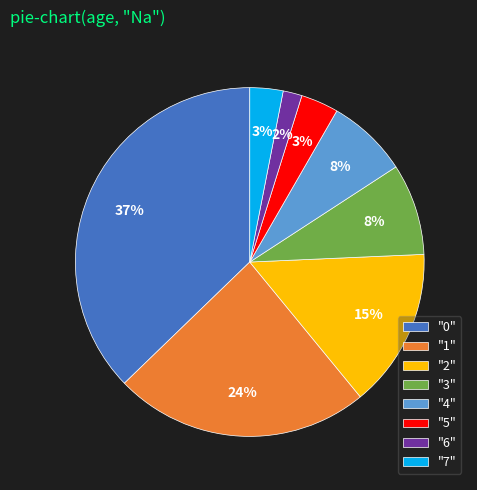

Is there a majority slice in this chart?

No